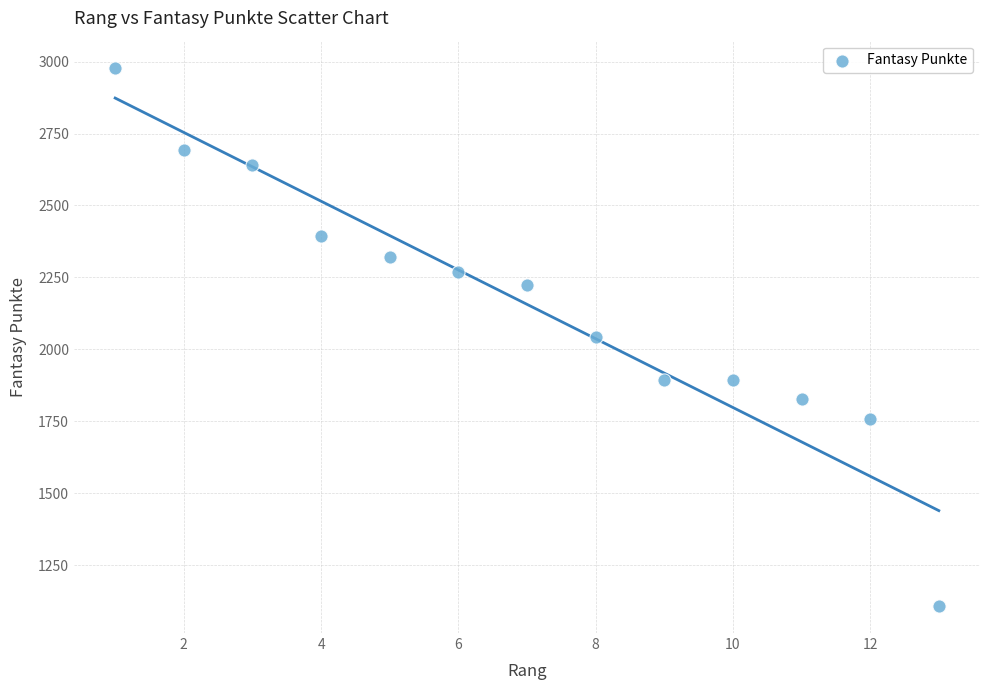

What is the range of Y values (max minus min)?

1871